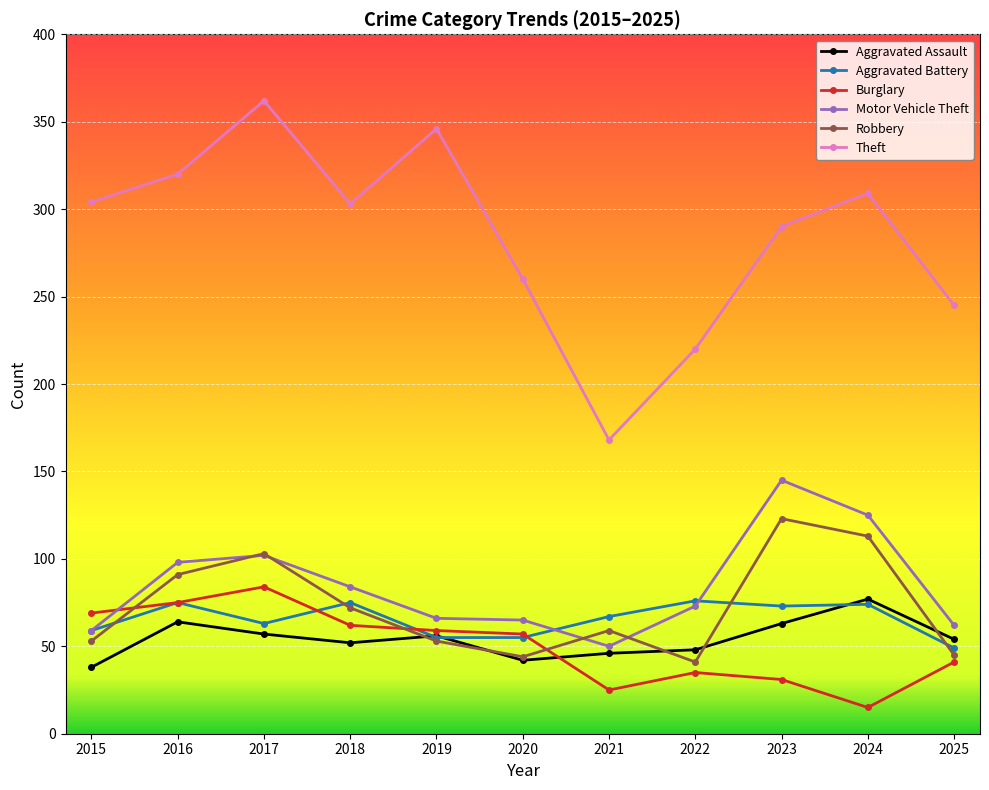

What is the approximate value of Burglary at 2018, to the nearest 5?

60